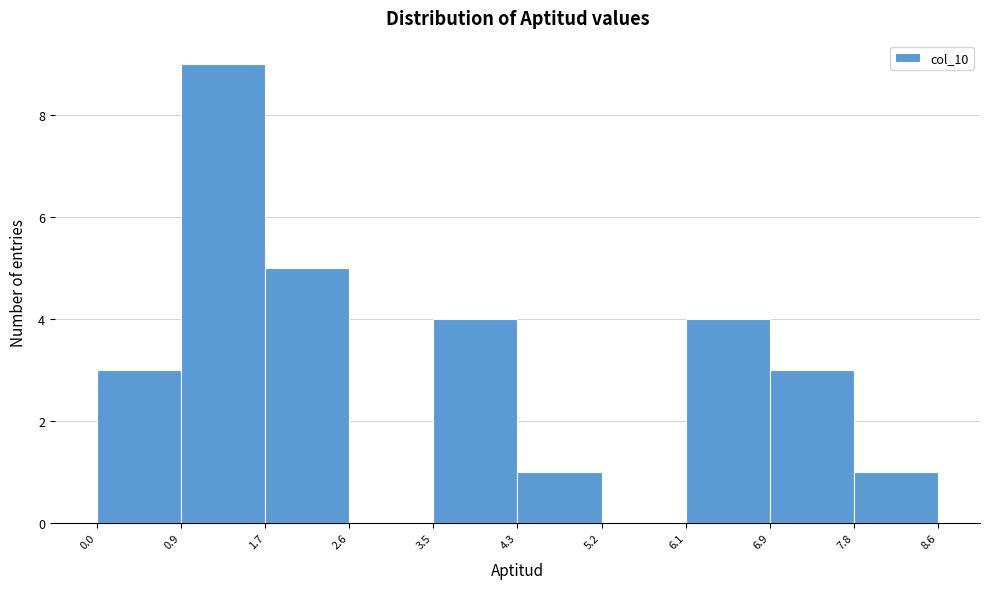

Which range on the x-axis has the tallest bar?

0.9 to 1.7